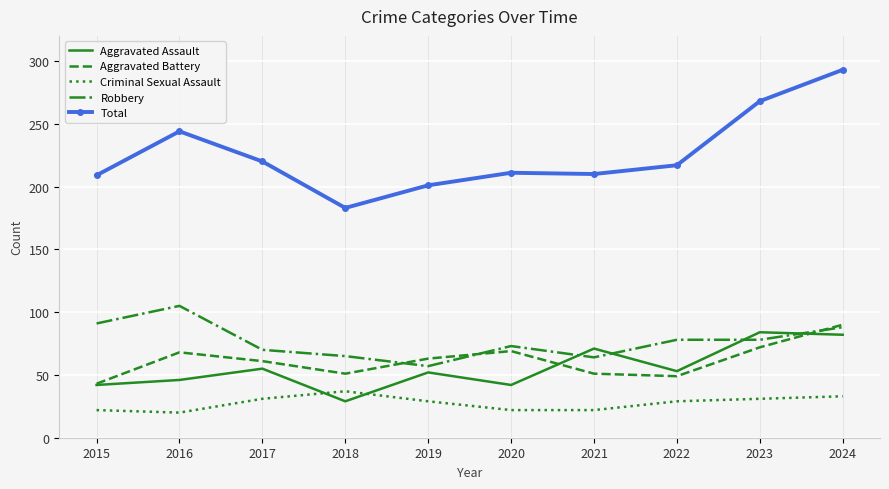

What is the smallest value displayed?

20